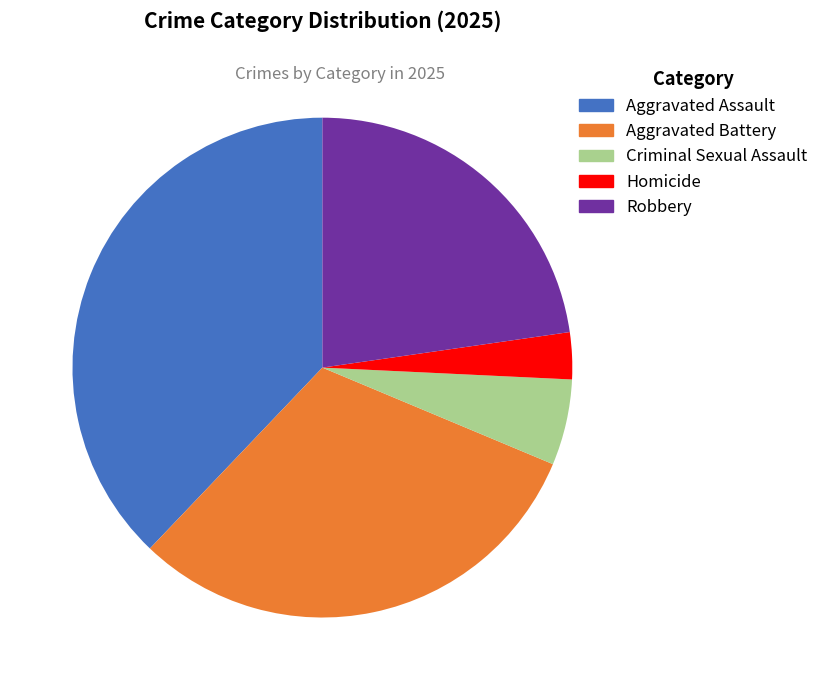

To the nearest percent, what is the difference between the Aggravated Battery and Criminal Sexual Assault slice percentages?

25%